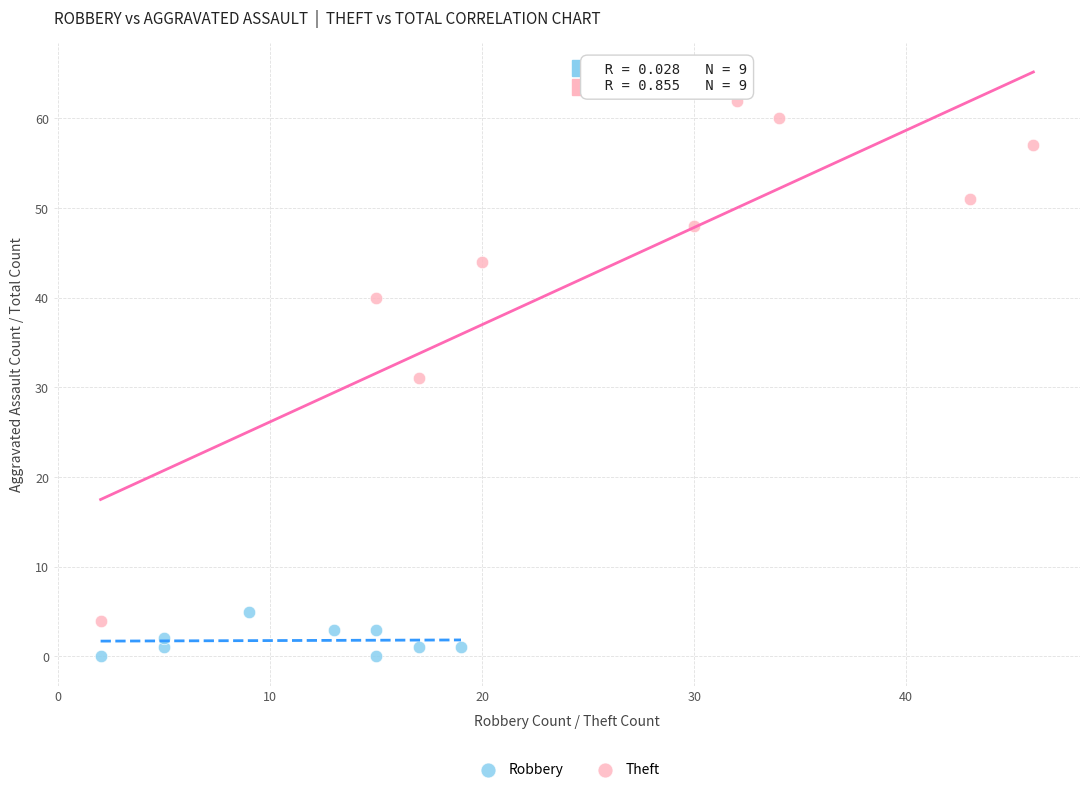

What are all the series names shown in the legend?

Robbery, Theft